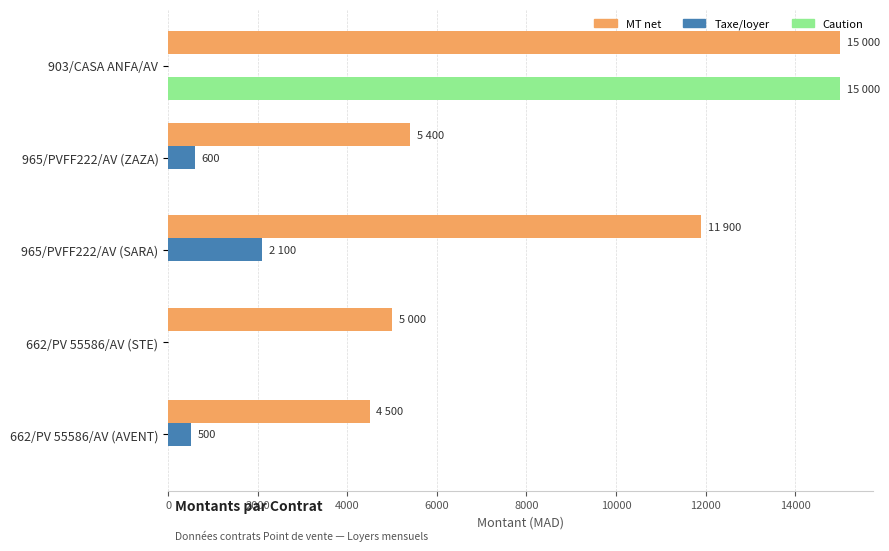

How many categories are shown in the chart?

5